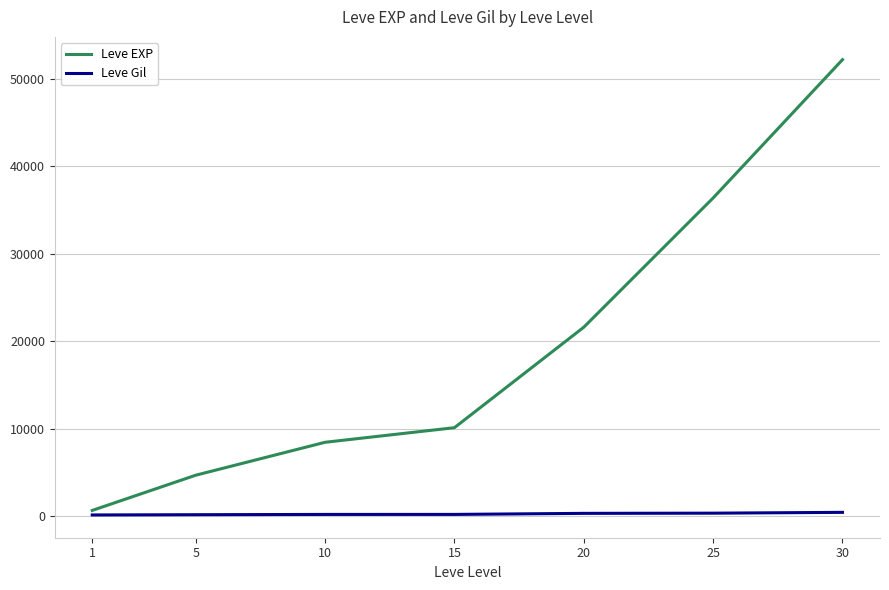

What is the sum of the Leve EXP values at 5 and 25?

41050